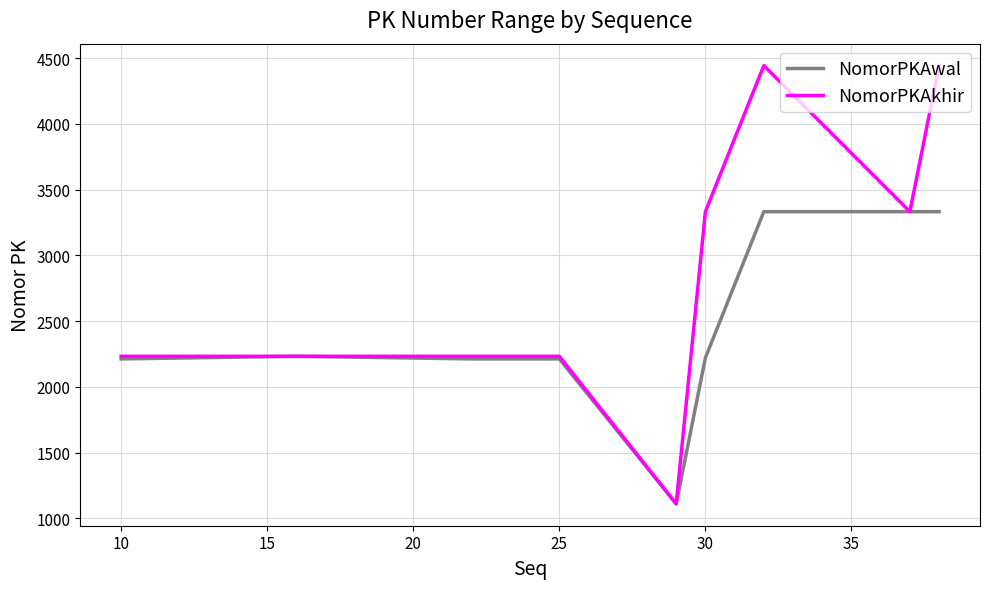

What is the greatest value displayed?

4444